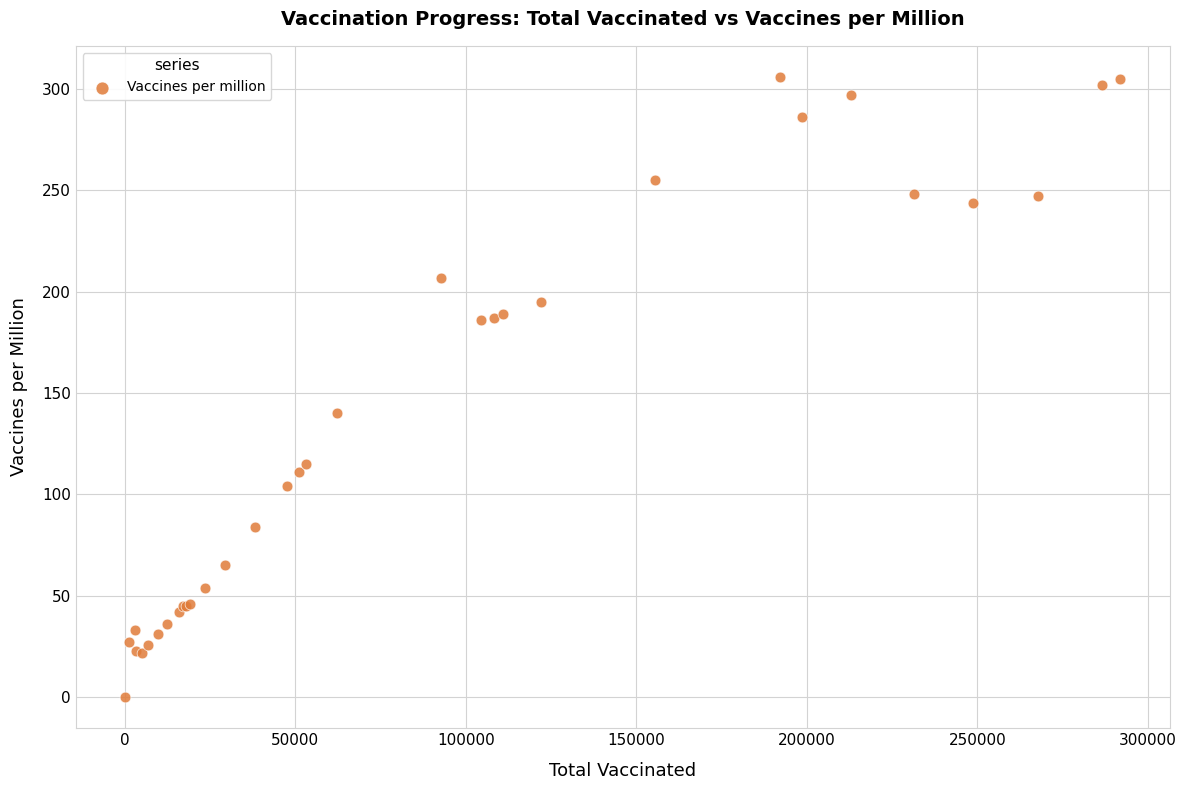

What Y value in the scatter plot is closest to 153?

140